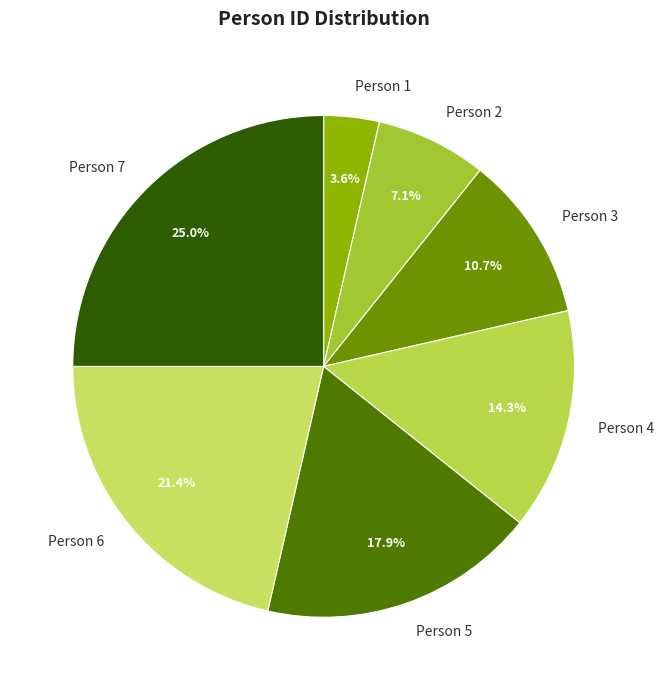

To the nearest percent, what portion does Person 5 represent?

18%